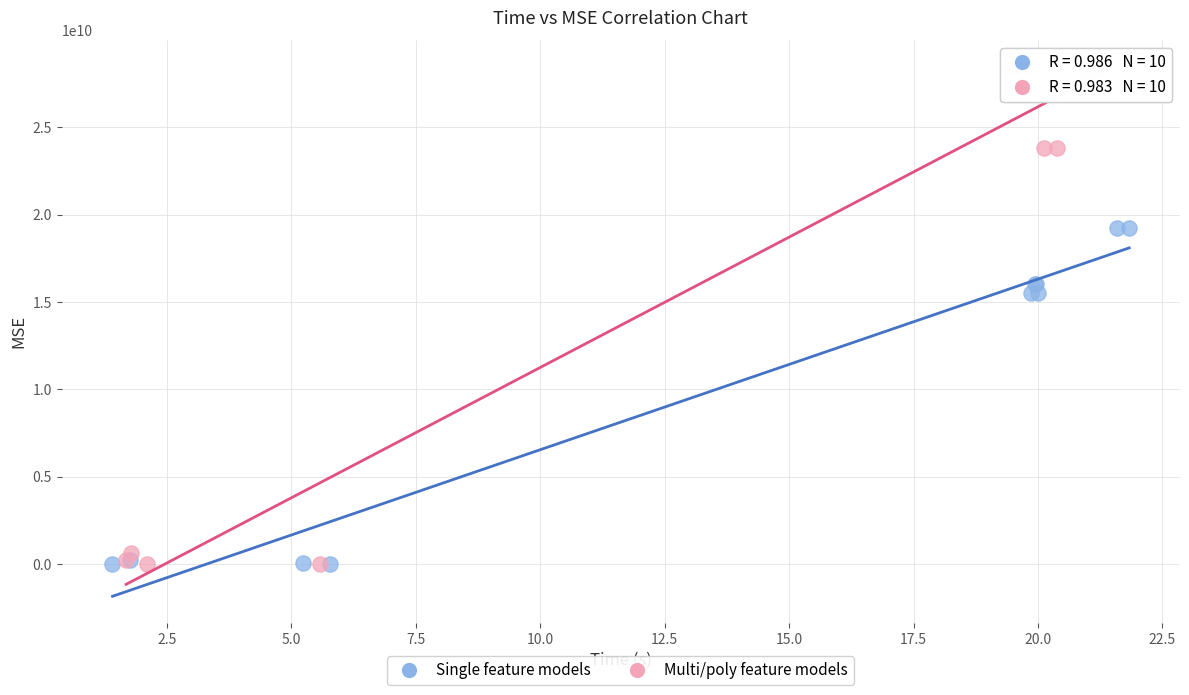

Which series contains the highest Y value?

Multi/poly feature models